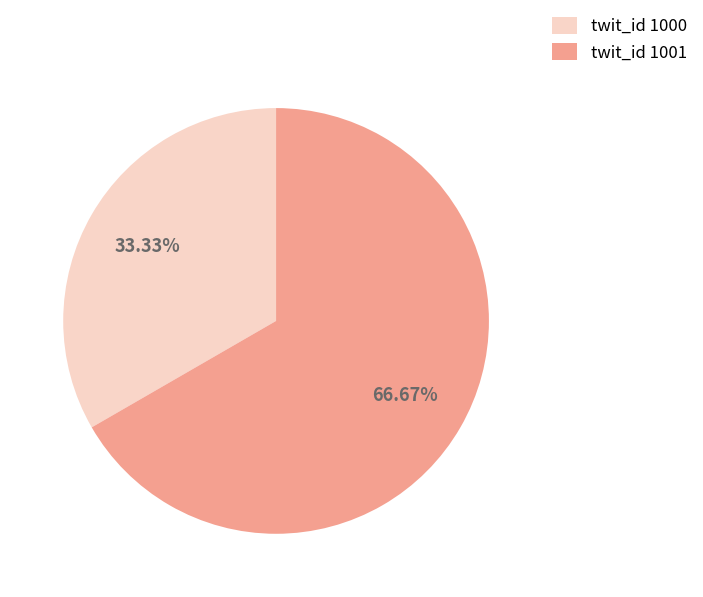

Which category accounts for the majority?

twit_id 1001